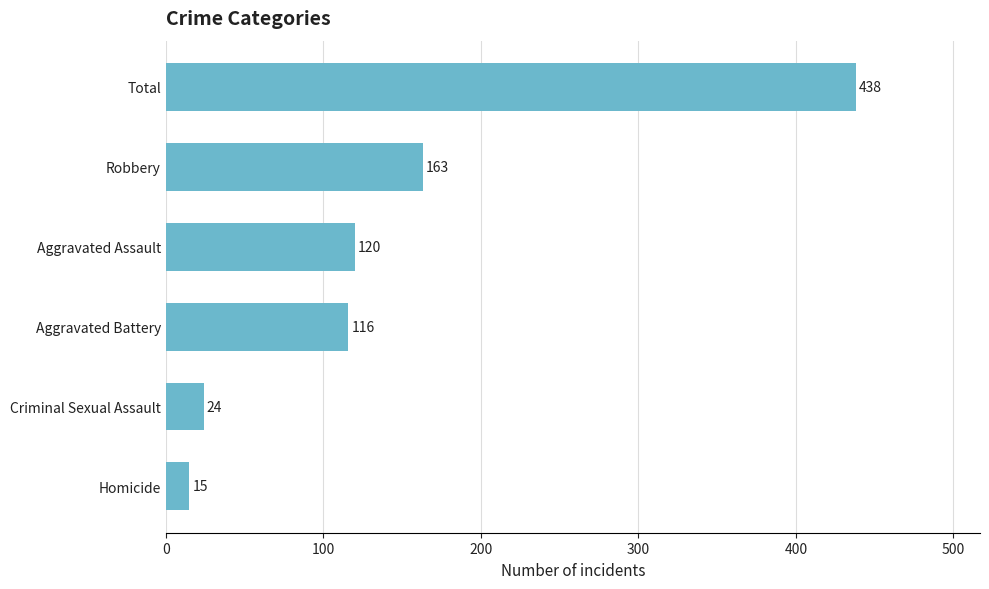

Reading top to bottom, what are all the values shown in this chart?

438	163	120	116	24	15